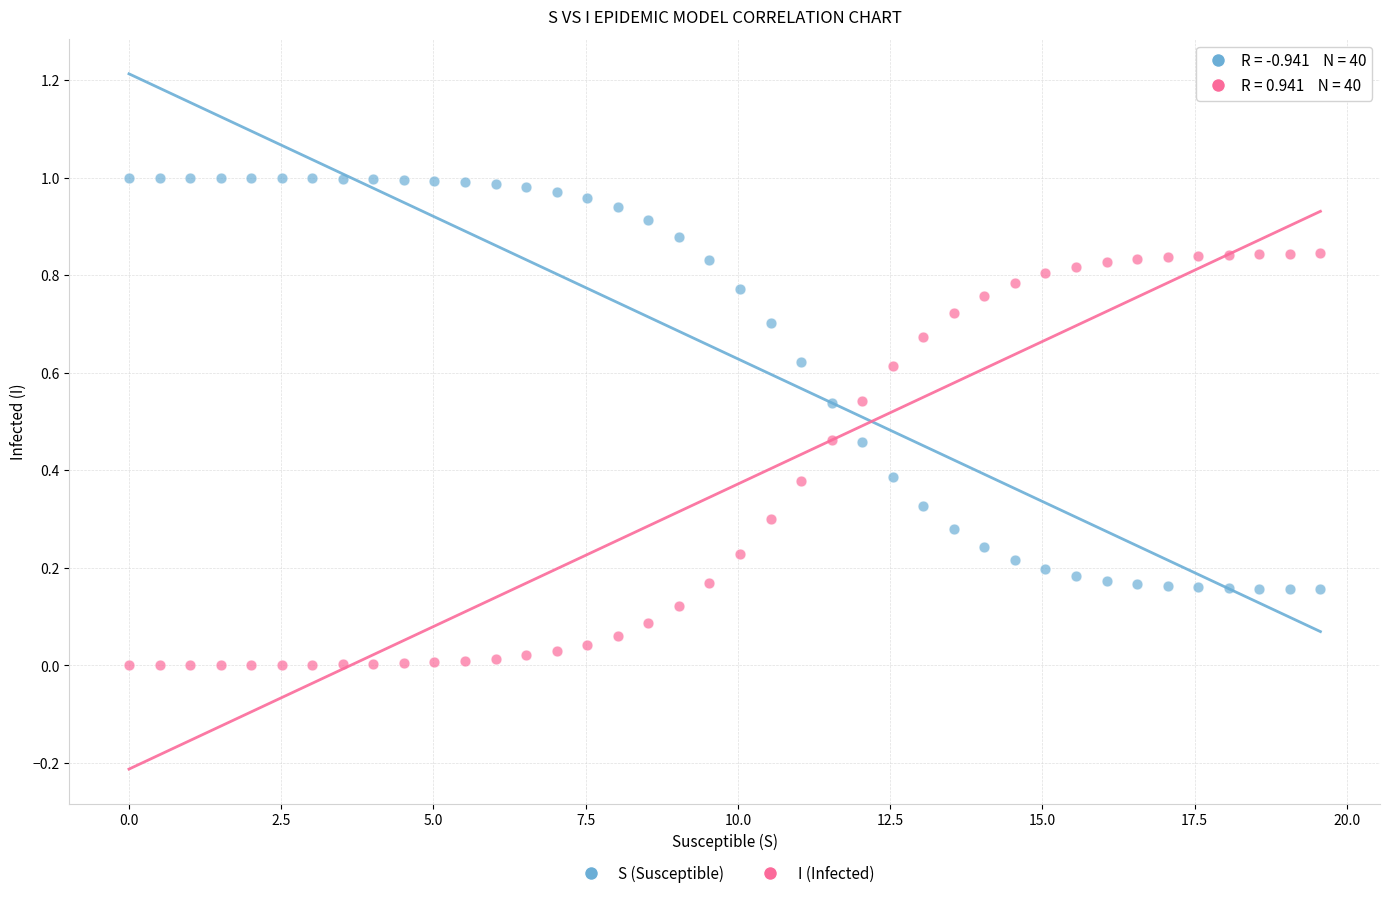

Which series reaches the maximum Y coordinate?

S (Susceptible)